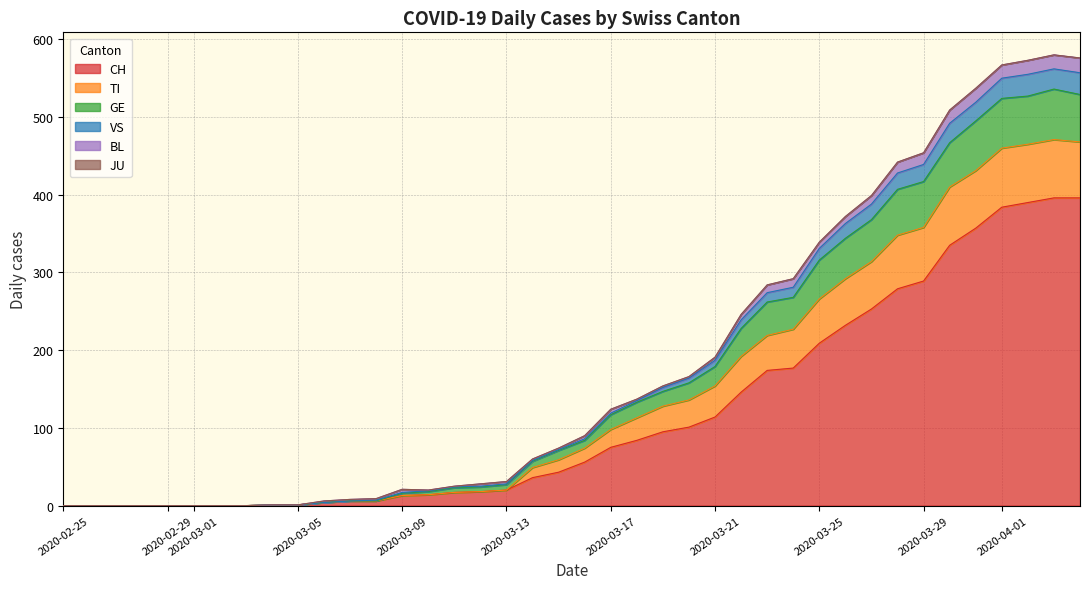

The value of CH at 2020-03-01 is -205. True or false?

False